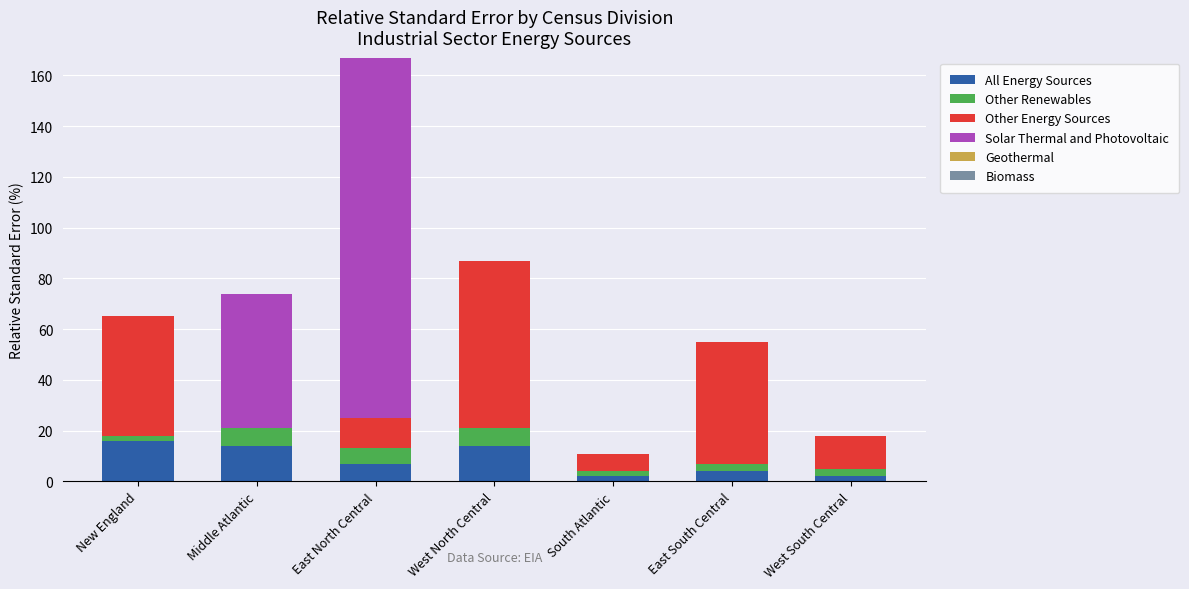

At which category is the sum across all series the highest?

East North Central